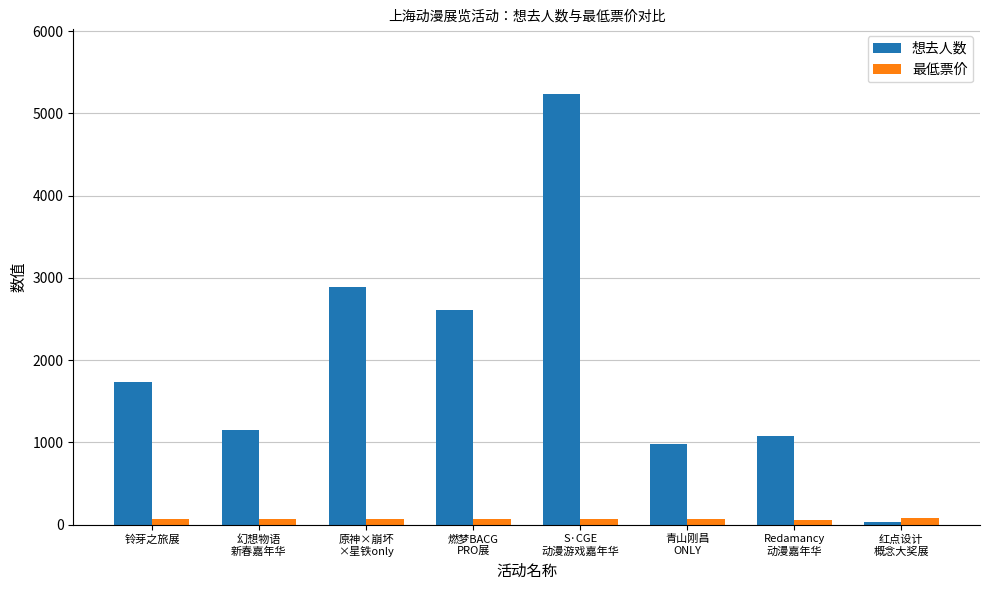

What is the difference between the highest and lowest values at Redamancy
动漫嘉年华?

1015.0